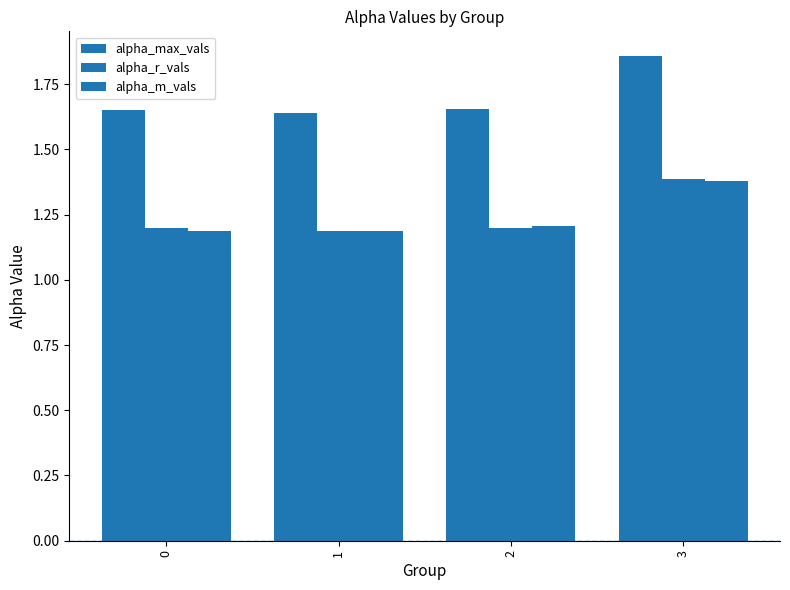

Rank the series by their maximum value, from highest to lowest.

alpha_max_vals, alpha_r_vals, alpha_m_vals